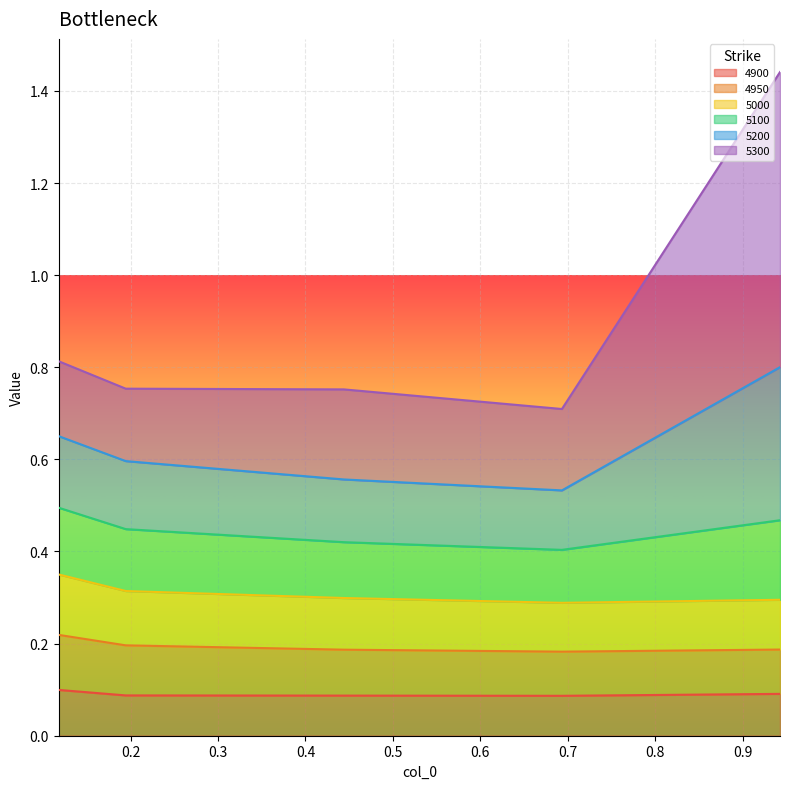

Which has a higher value, 0.6931506849315069 or 0.1945205479452055?

0.1945205479452055